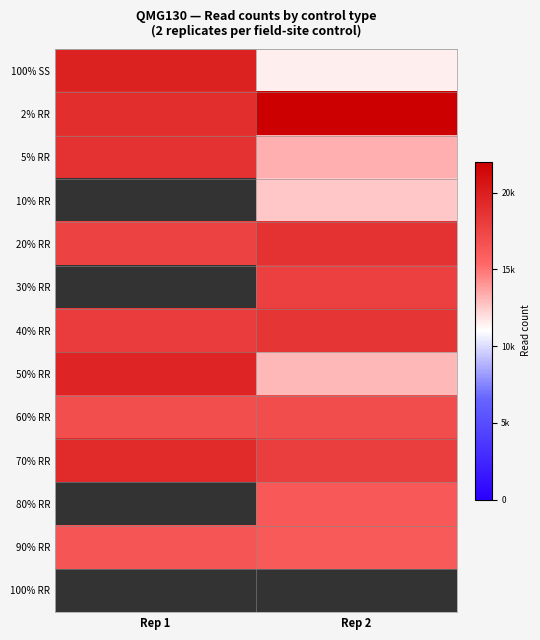

Which category has the lowest value across all series?

Rep 2